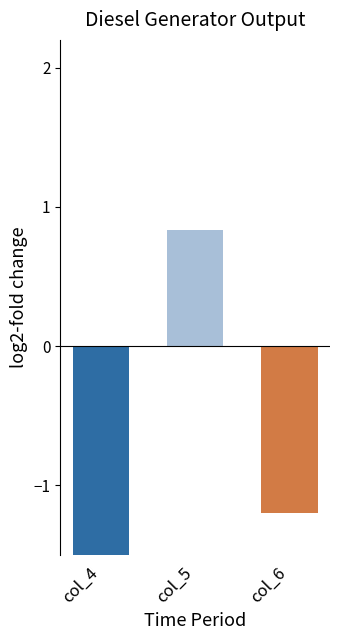

Reading left to right, extract all data points from this chart.

col_4=-1.8	col_5=0.8	col_6=-1.2